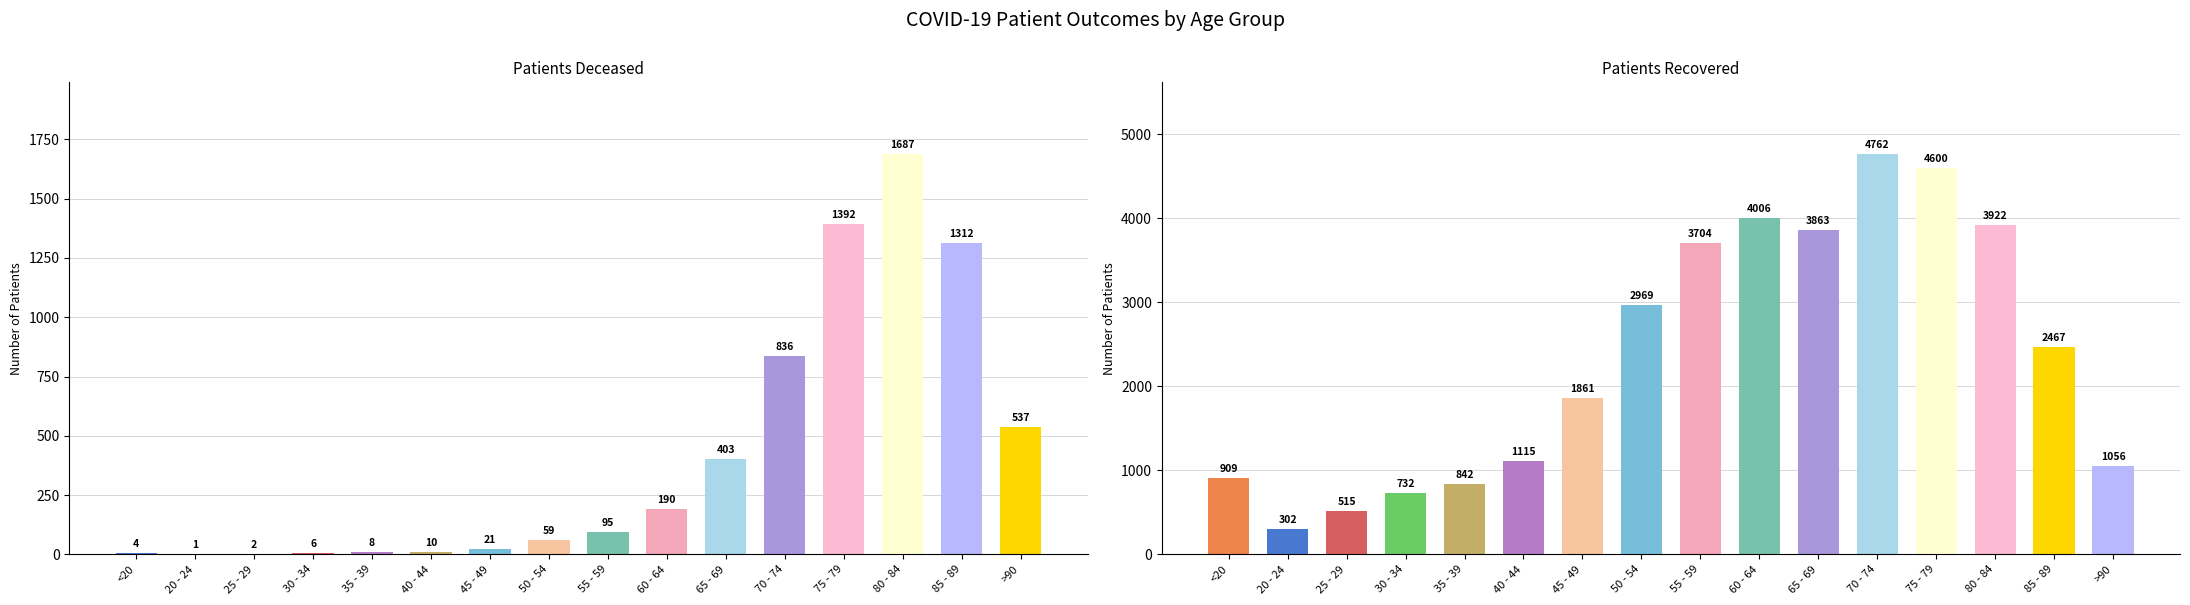

Which category has the lowest value in the patients_recovered series?

20 - 24